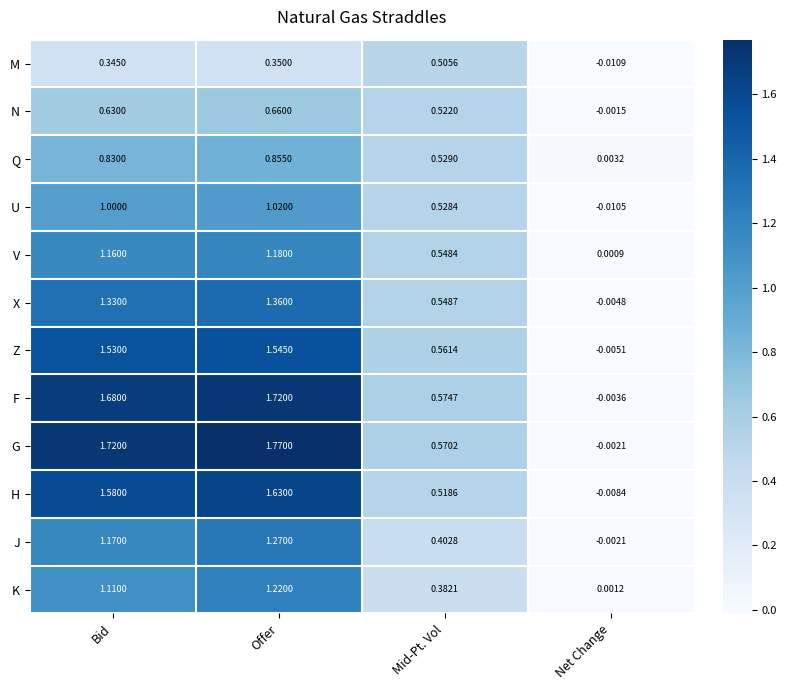

Which category has the lowest value in the Z series?

Net Change